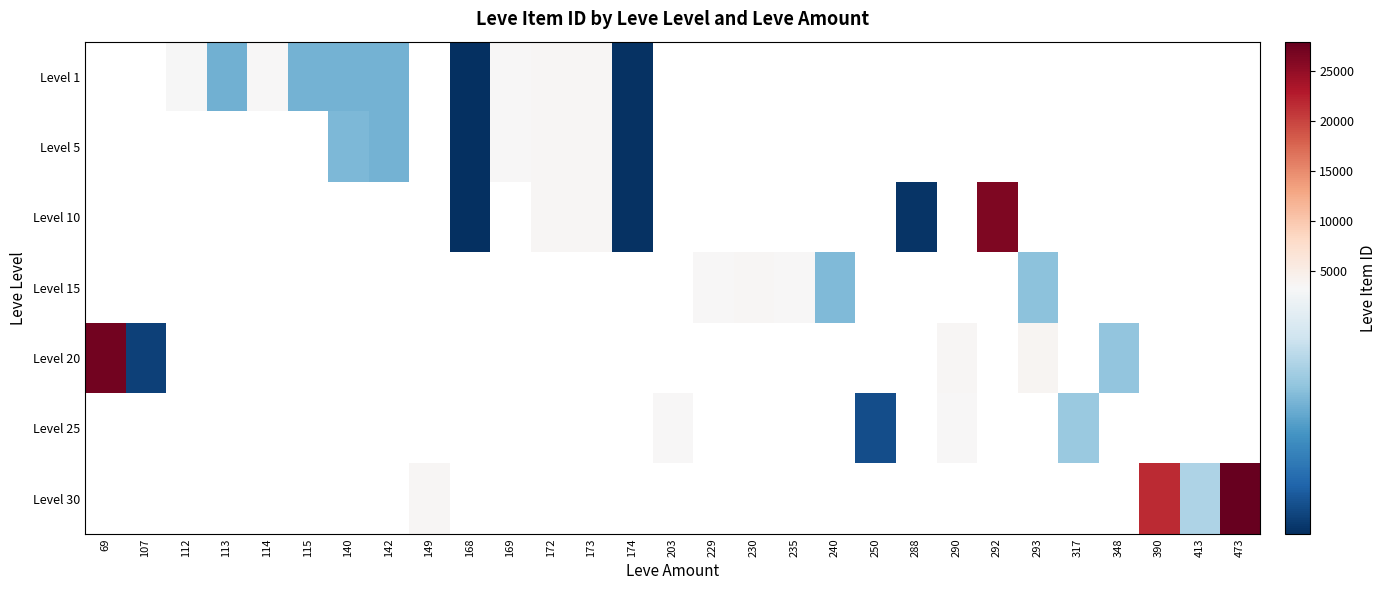

How many positive values does the Level 25 series have?

4